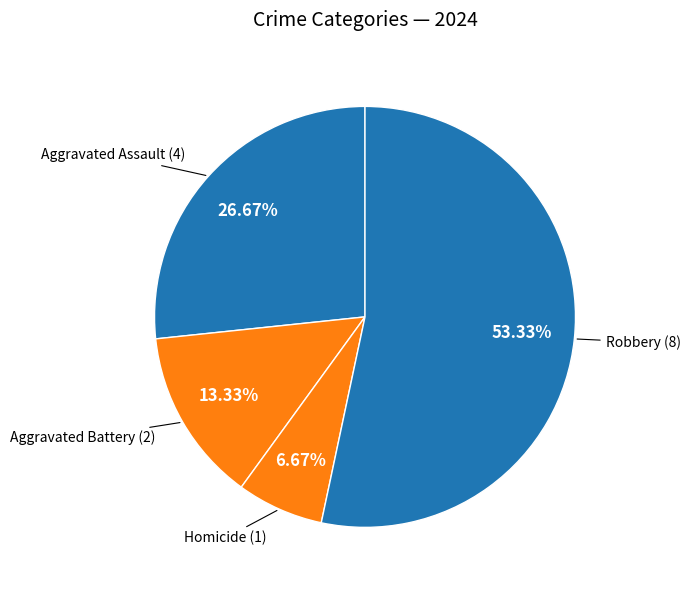

Count the number of slices in the pie.

4